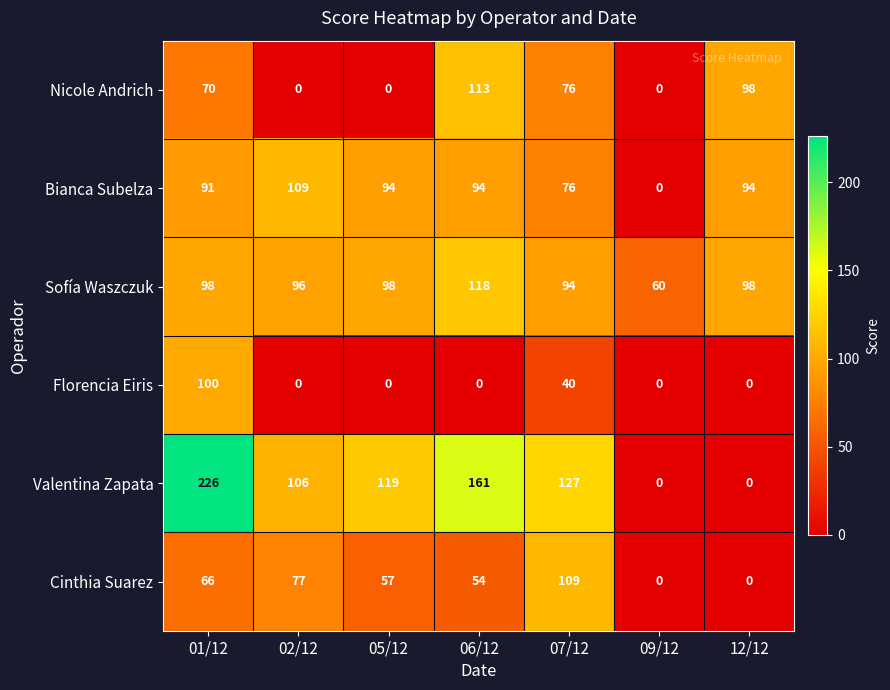

Which series has the largest total across all categories?

Valentina Zapata